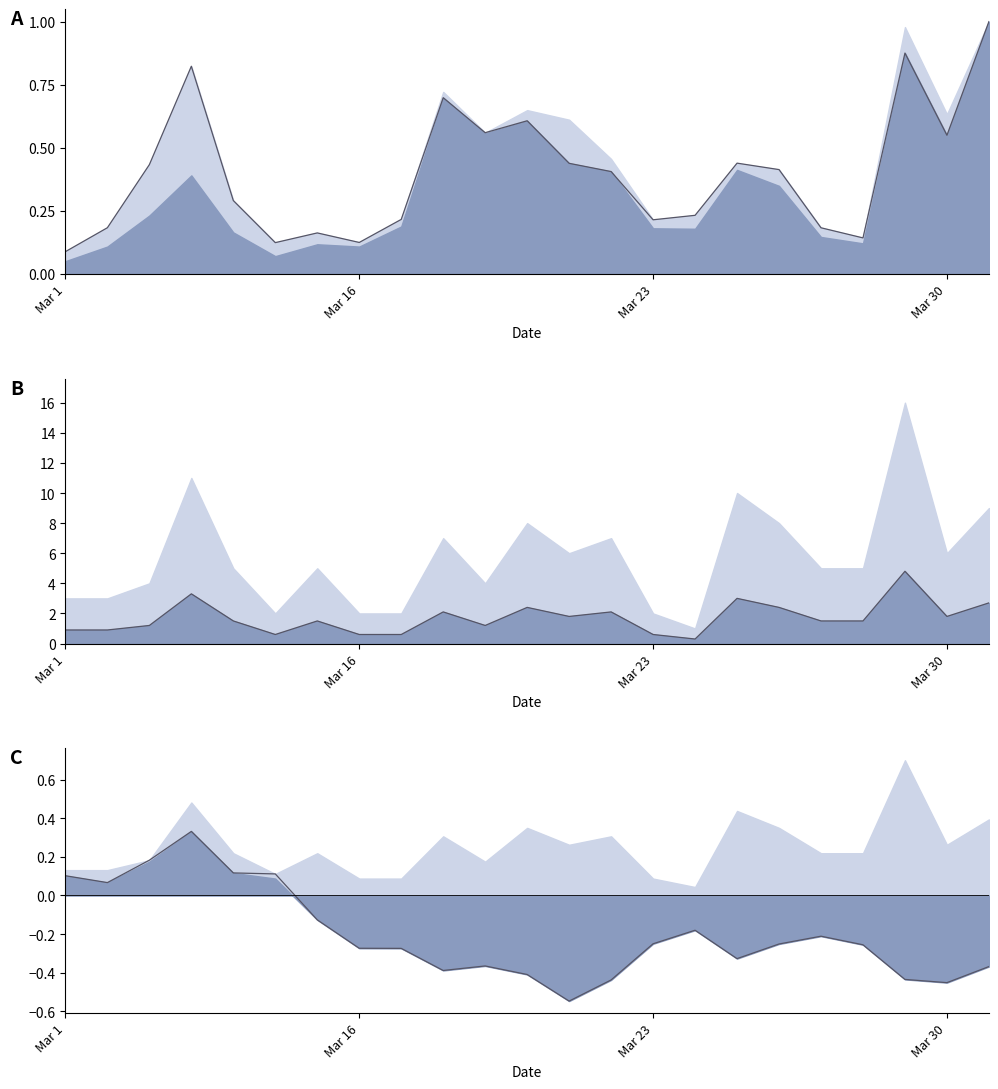

What is the minimum value shown in the chart?

-0.5